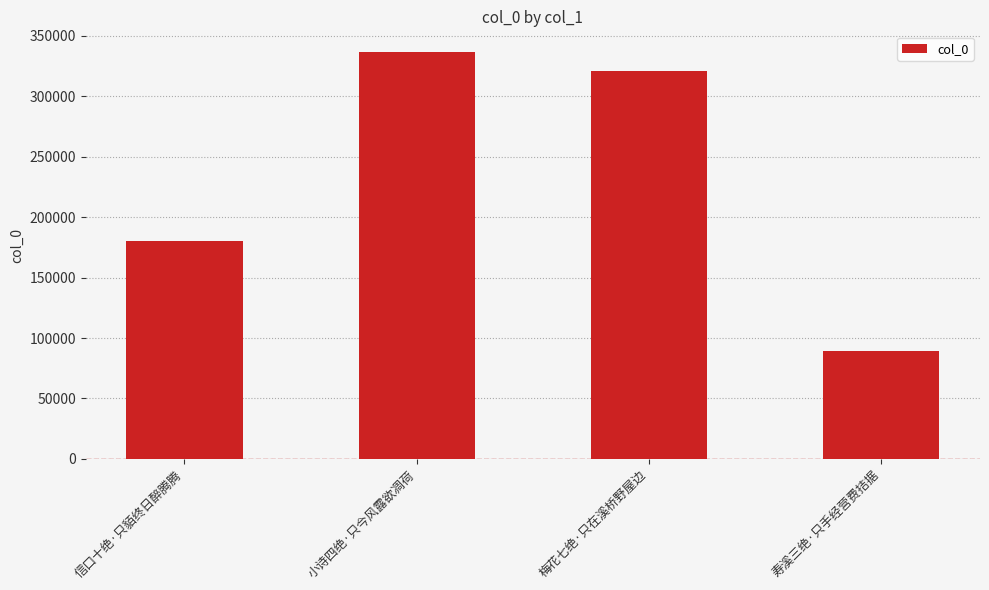

What is the difference between the second highest and minimum values?

232151